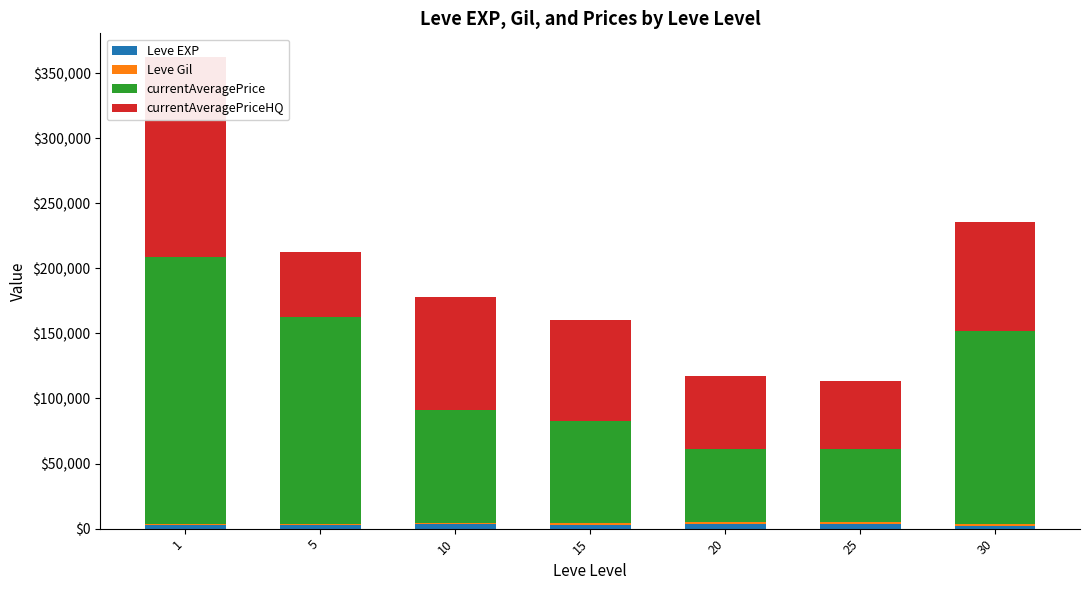

Is it true that currentAveragePrice equals 55668 at 20?

True